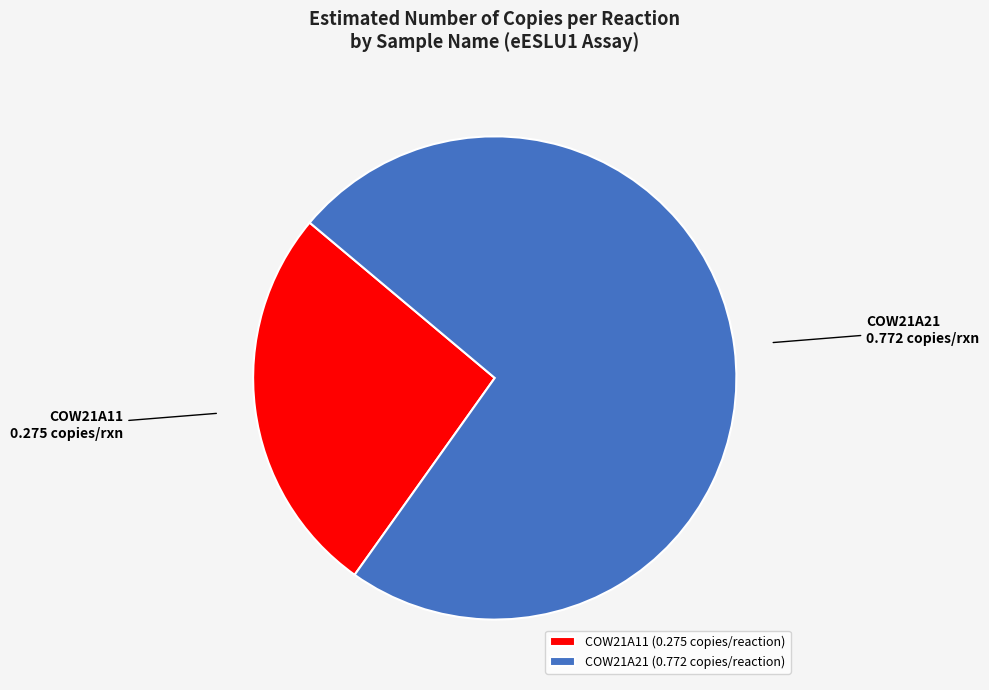

Do COW21A11 and COW21A21 together represent more than half of the pie?

Yes